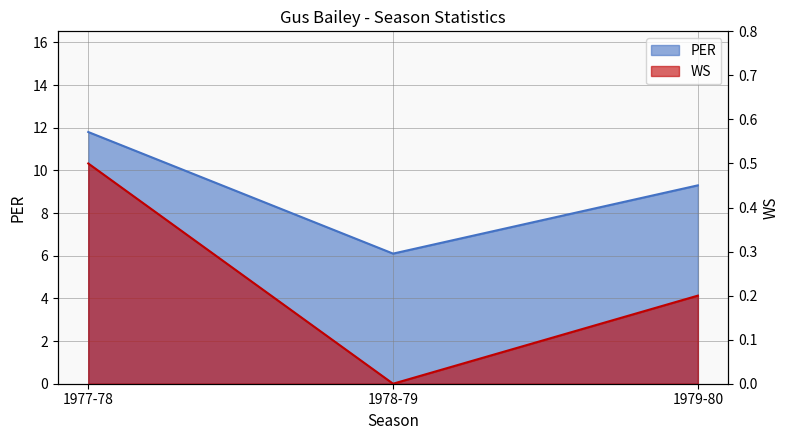

What is the approximate value of WS at 1979-80?

0.2